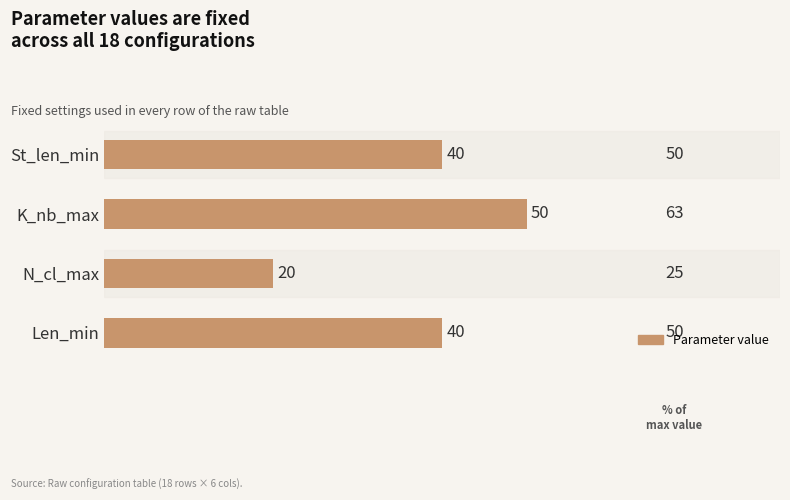

The chart shows a value of 50 at K_nb_max. True or false?

True